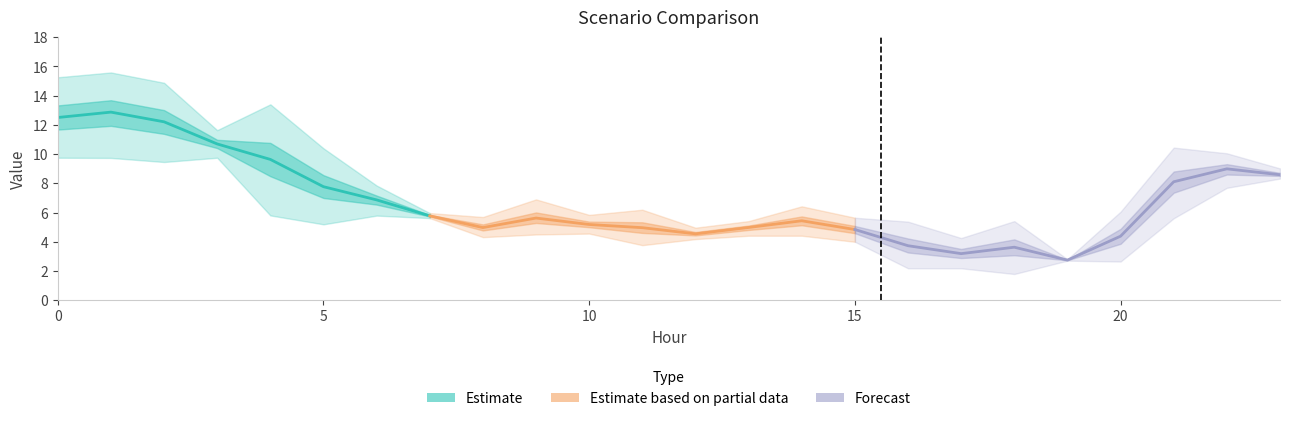

True or false: Scenario 3 has more than 0 points higher than both neighbors.

True